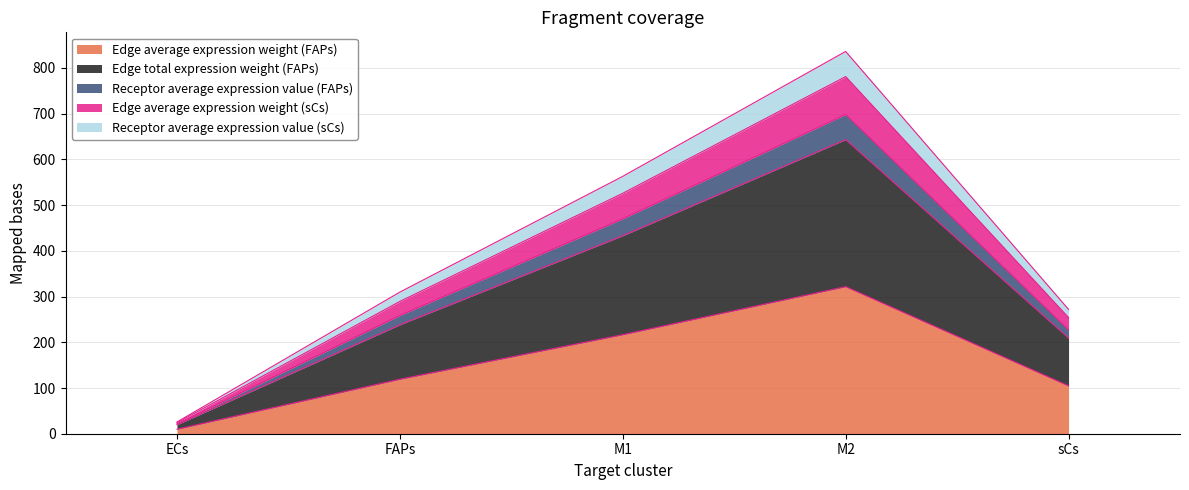

Does the chart have visible grid lines?

Yes